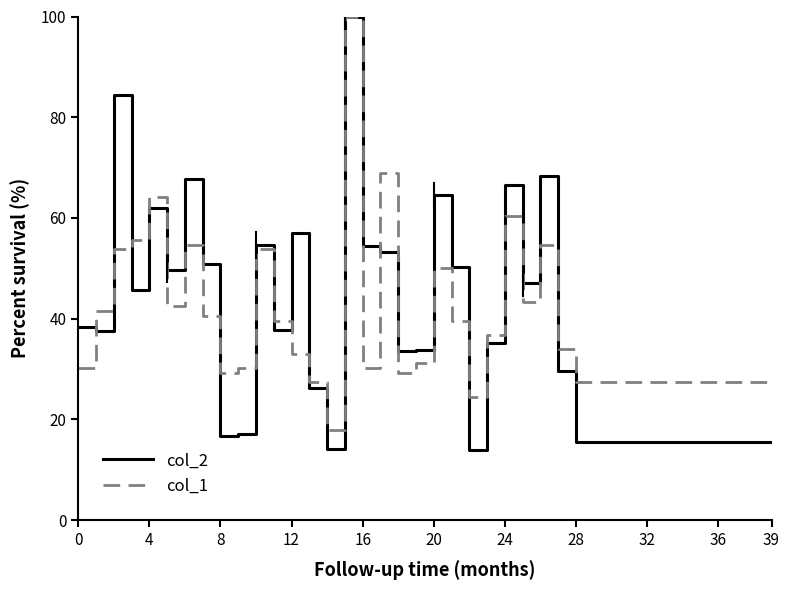

Which series has the largest range (max minus min)?

col_2